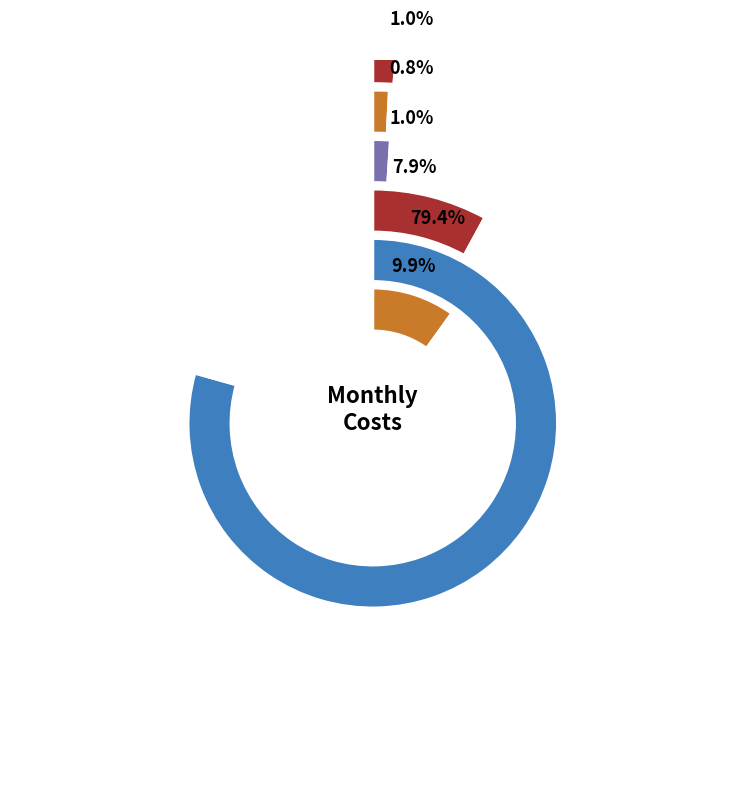

Which category accounts for the majority?

Staff Salaries